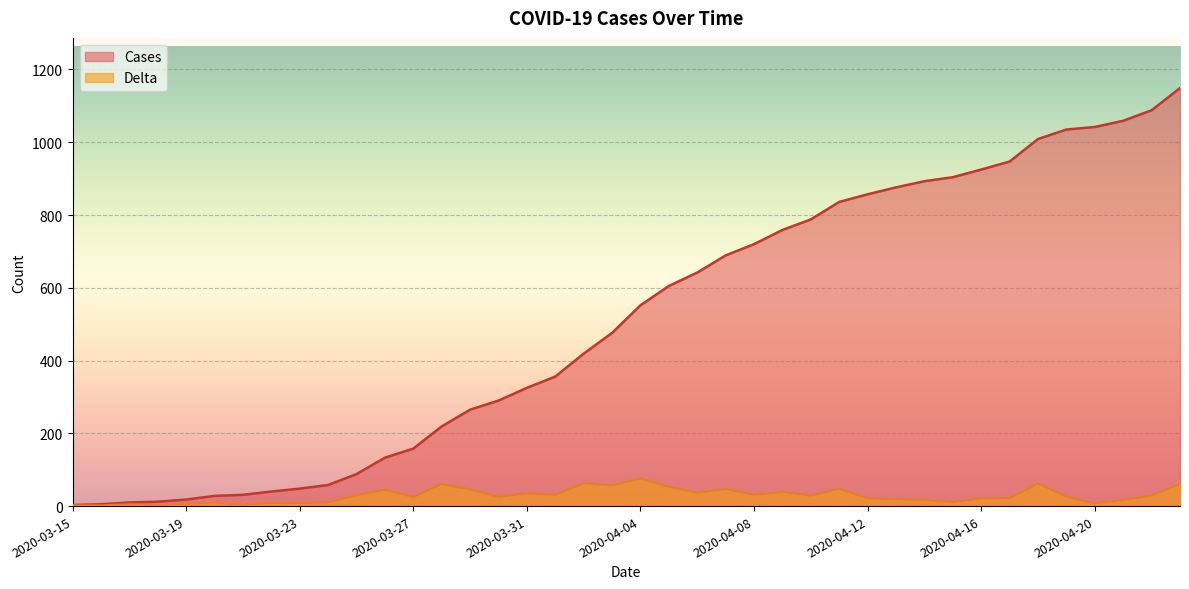

True or false: Cases and Delta cross at least once.

False